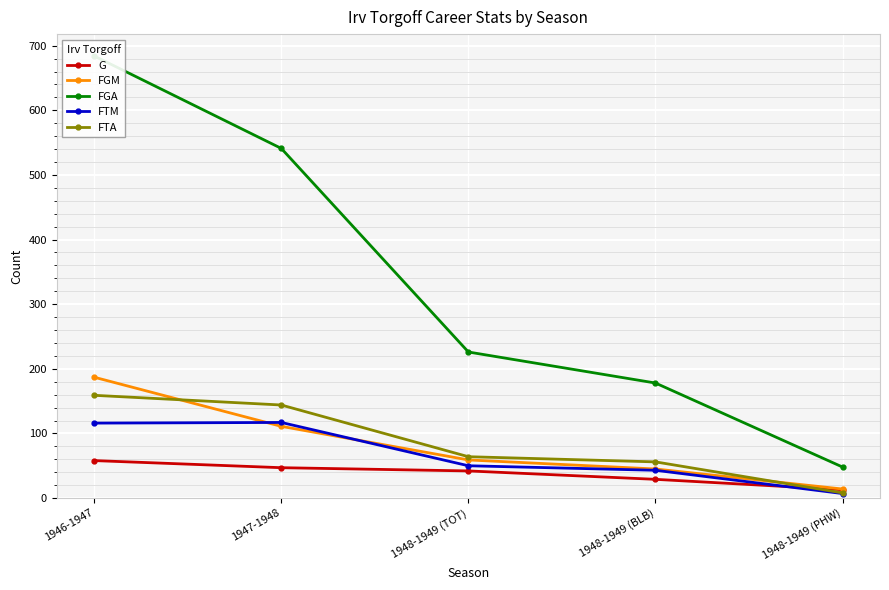

What is the difference between the second highest and second lowest values in the G series?

18